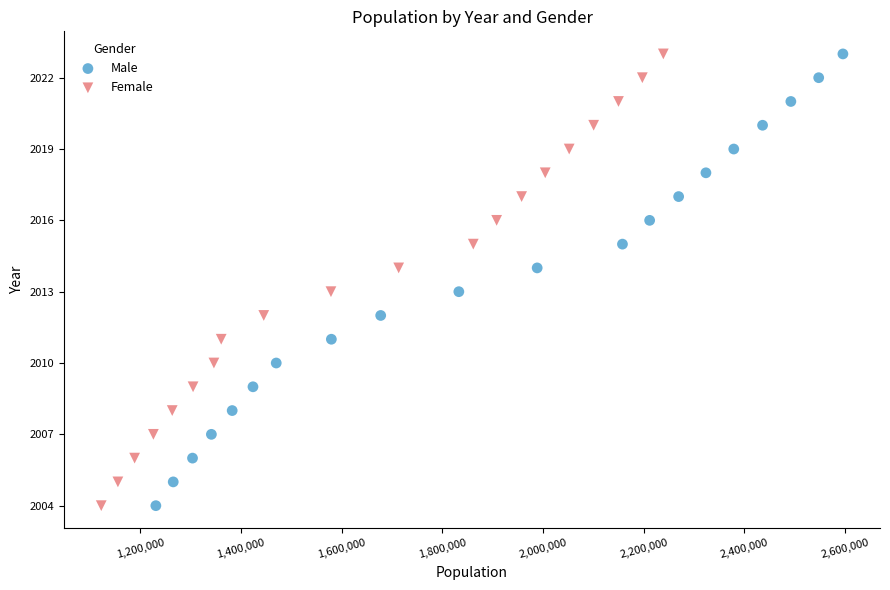

What are all the series names shown in the legend?

Male, Female